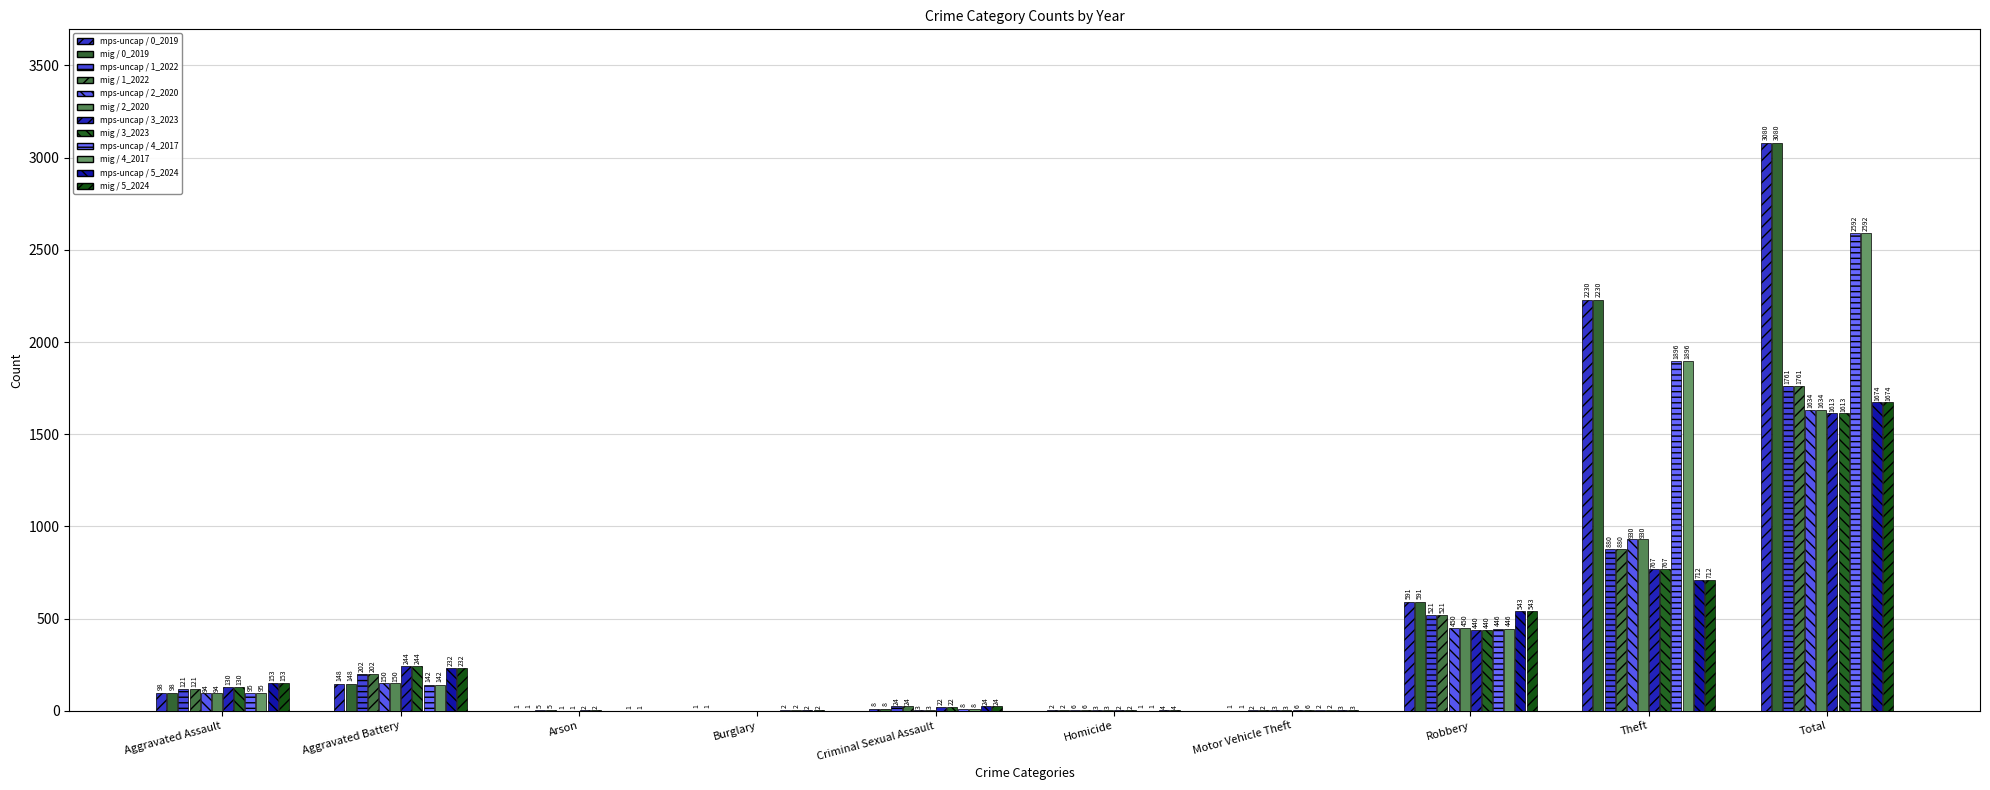

What is the total value across all series at Theft?

14830